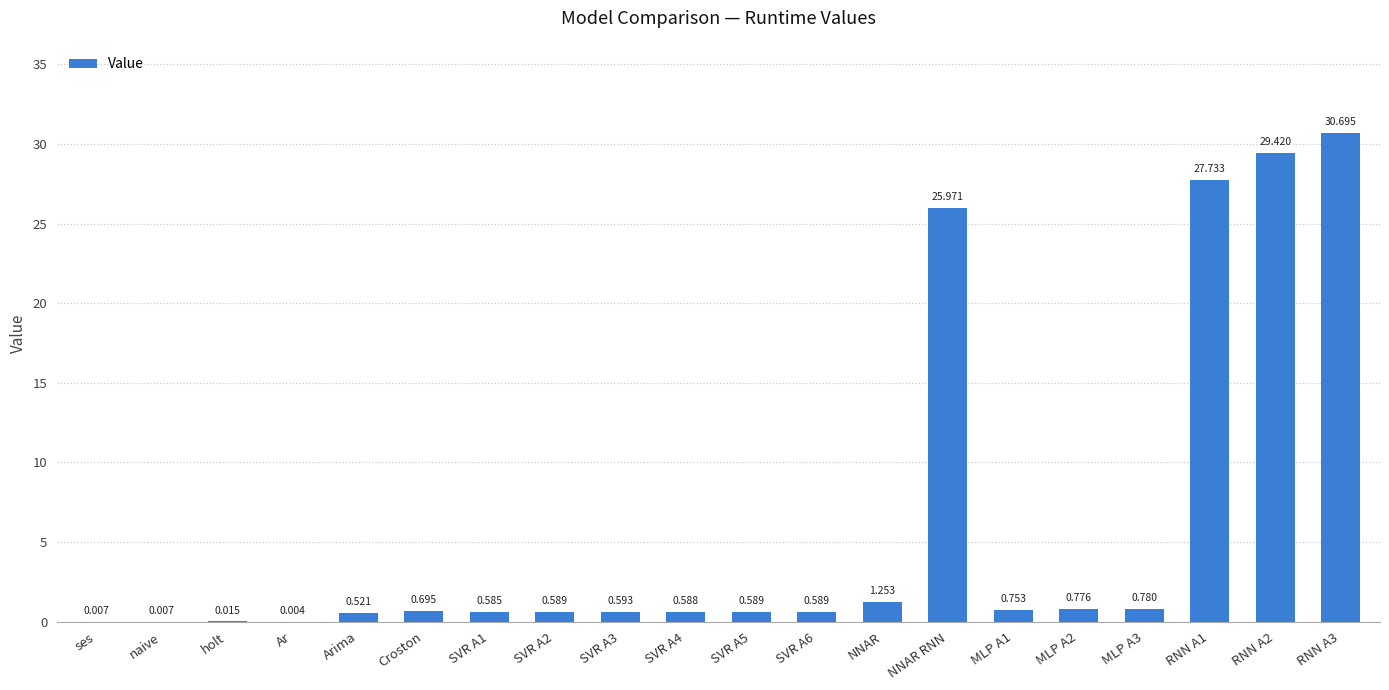

Which has a higher value, ses or Croston?

Croston